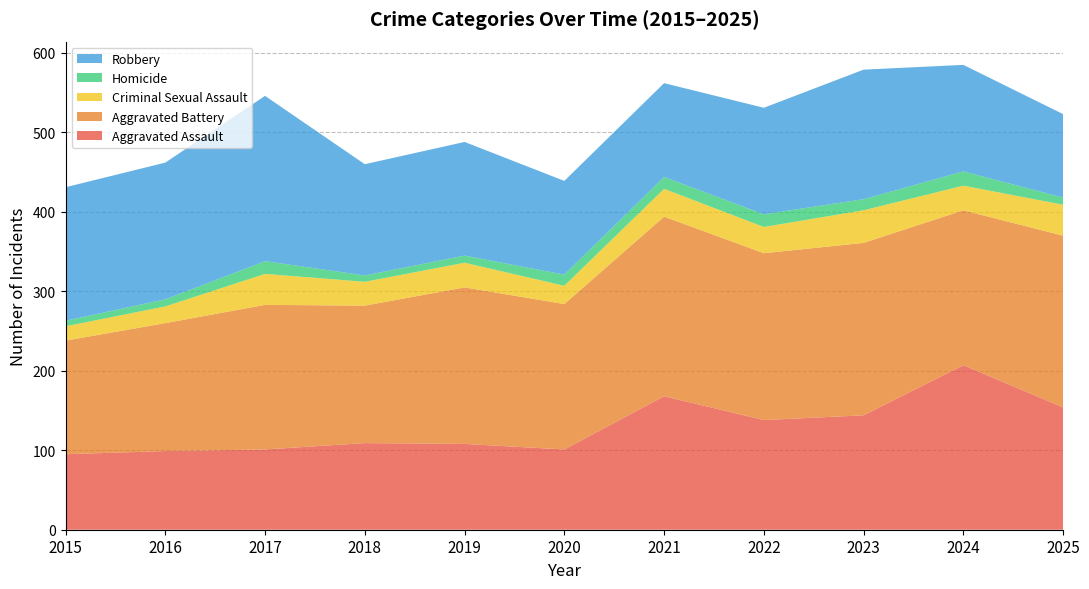

Reading left to right, what are all the values shown in this chart?

Aggravated Assault: 95	99	101	109	108	101	168	138	144	207	154
Aggravated Battery: 143	161	182	173	197	183	226	210	217	195	216
Criminal Sexual Assault: 18	21	39	30	31	23	35	33	41	31	39
Homicide: 7	9	16	8	9	14	15	16	14	18	9
Robbery: 168	172	208	140	143	118	118	134	163	134	105